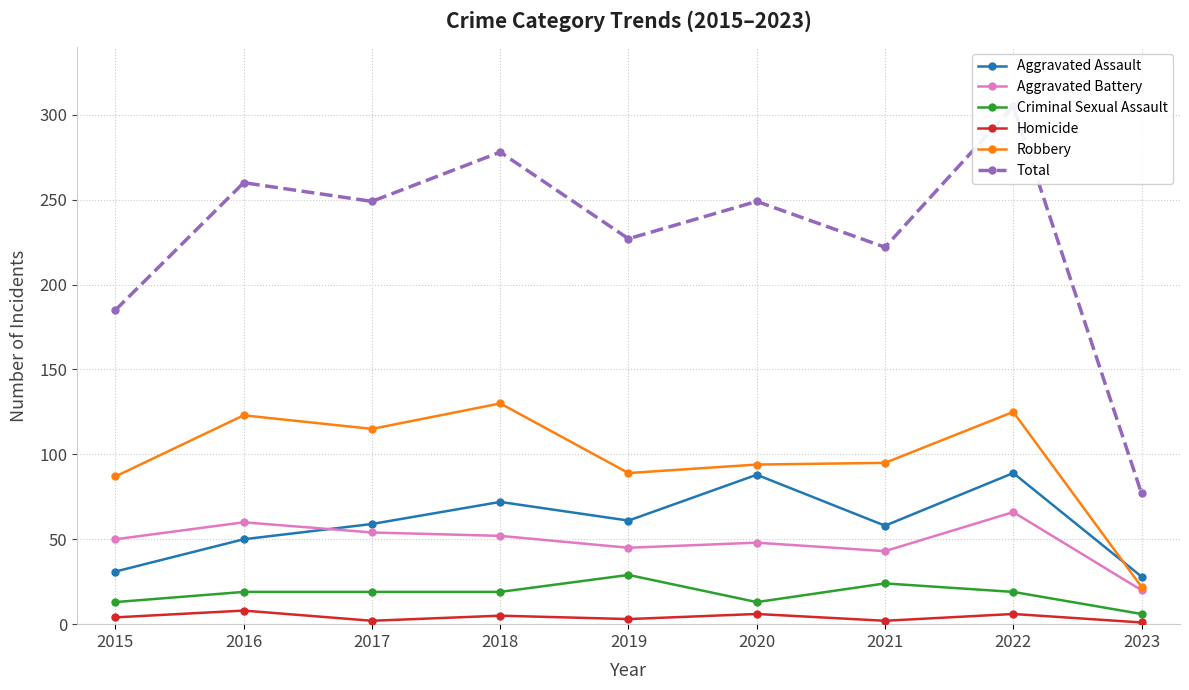

Read the Criminal Sexual Assault value at 2019, to the nearest 10.

30